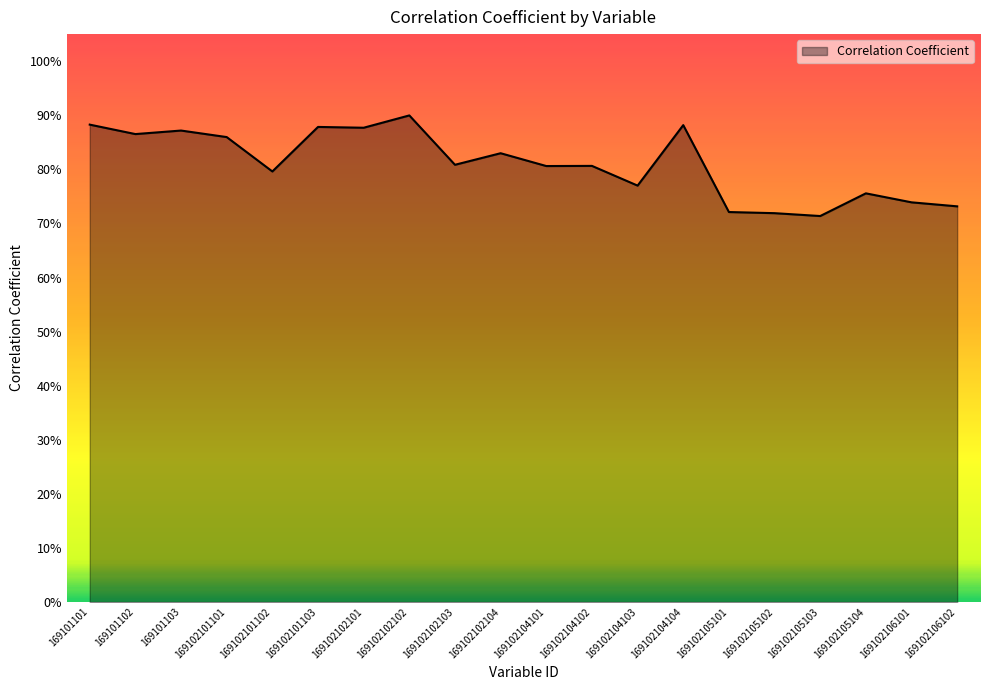

Is this an area chart (filled region under the line)?

Yes